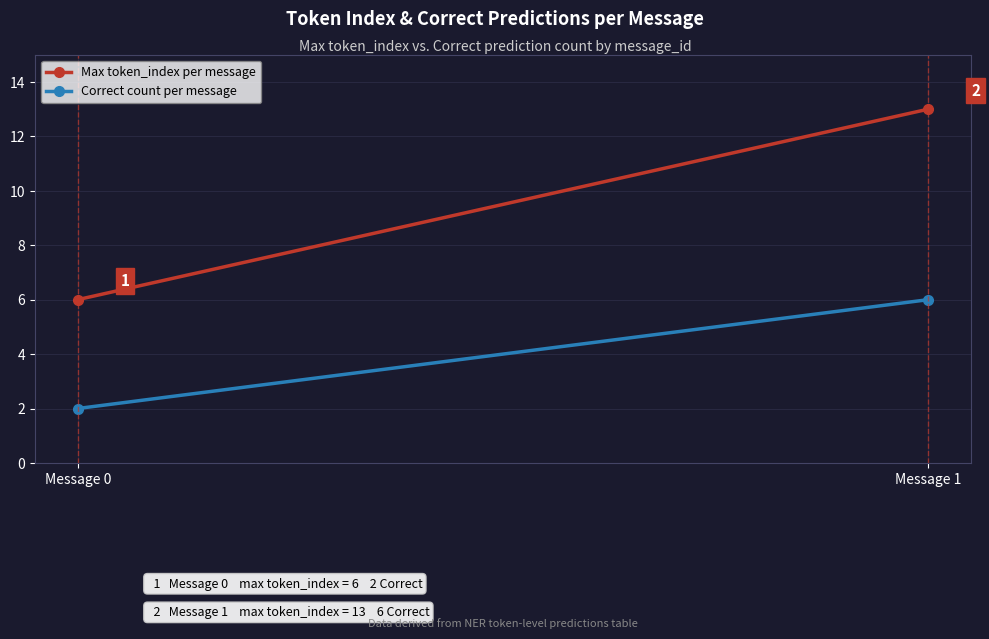

List the labels in order of Correct count per message value, smallest first.

Message 0, Message 1